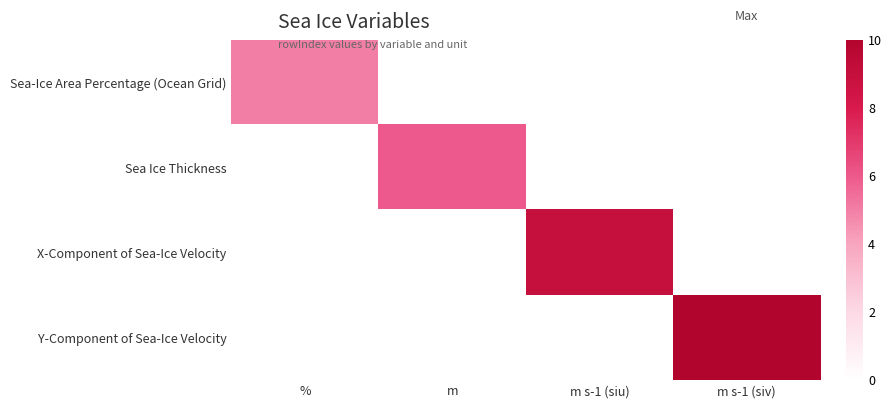

Rank the series by their maximum value, from lowest to highest.

Sea-Ice Area Percentage (Ocean Grid), Sea Ice Thickness, X-Component of Sea-Ice Velocity, Y-Component of Sea-Ice Velocity